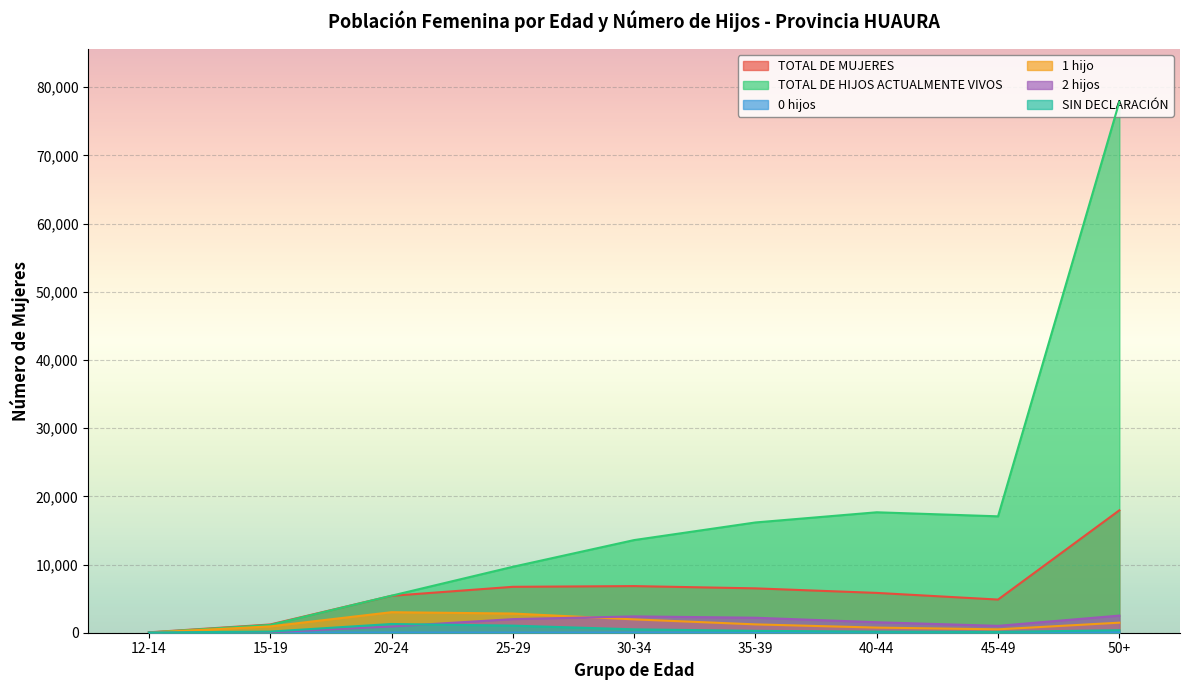

At which label is SIN DECLARACIÓN closest to 654?

30-34